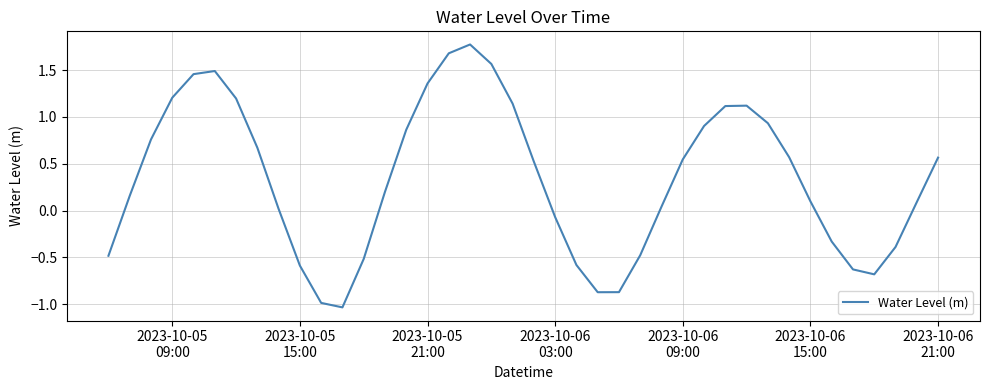

What is the maximum value shown in the chart?

1.8